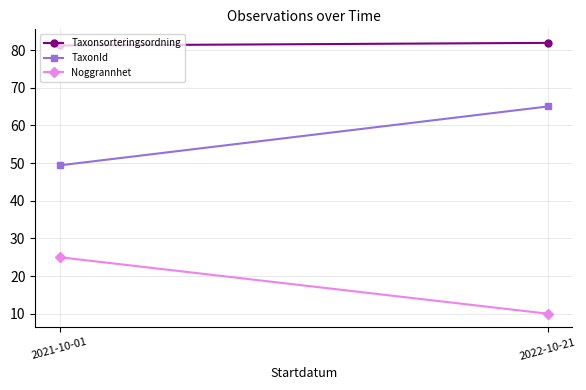

What is the label of the 1st point from the right?

2022-10-21